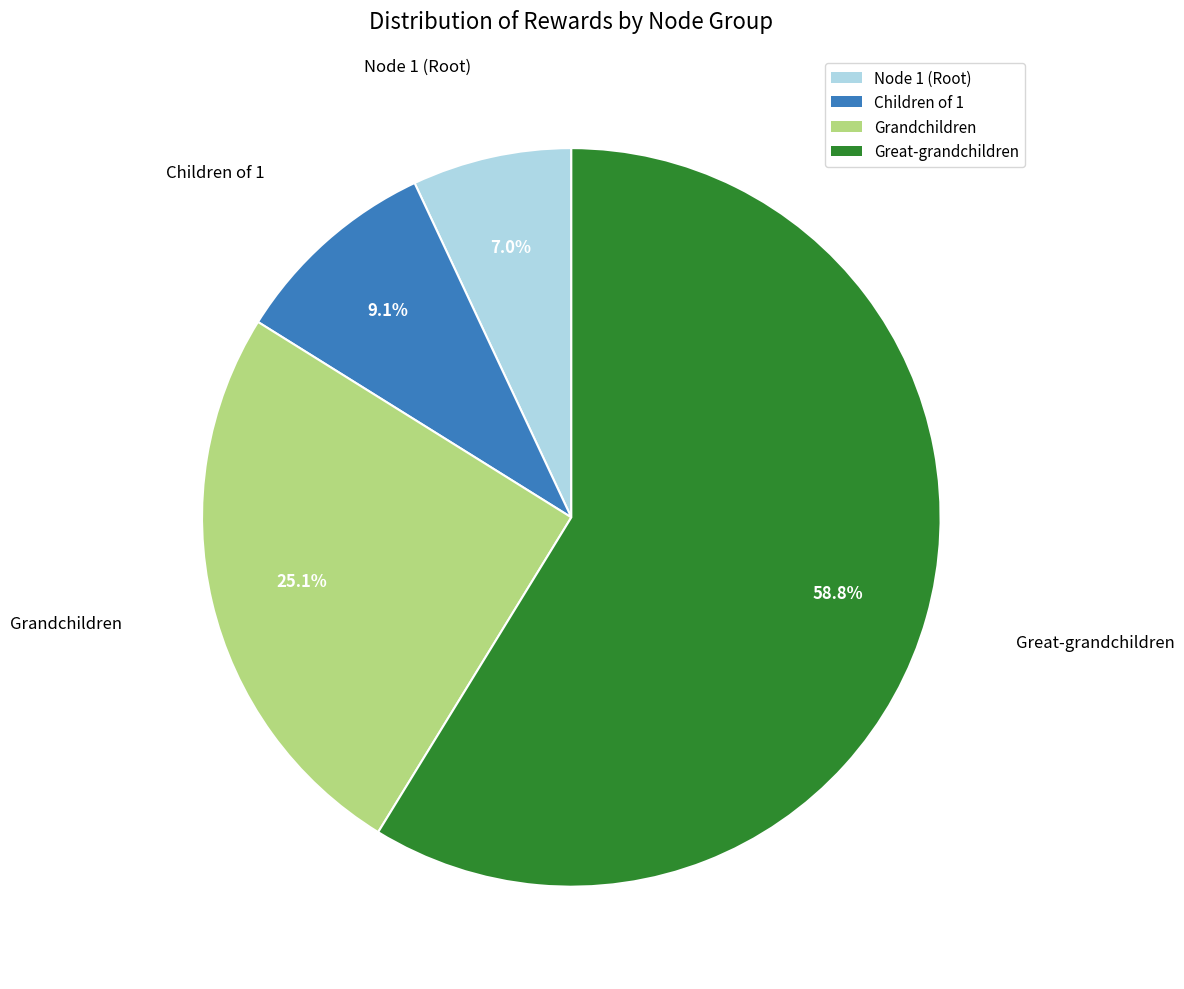

Count the number of slices in the pie.

4